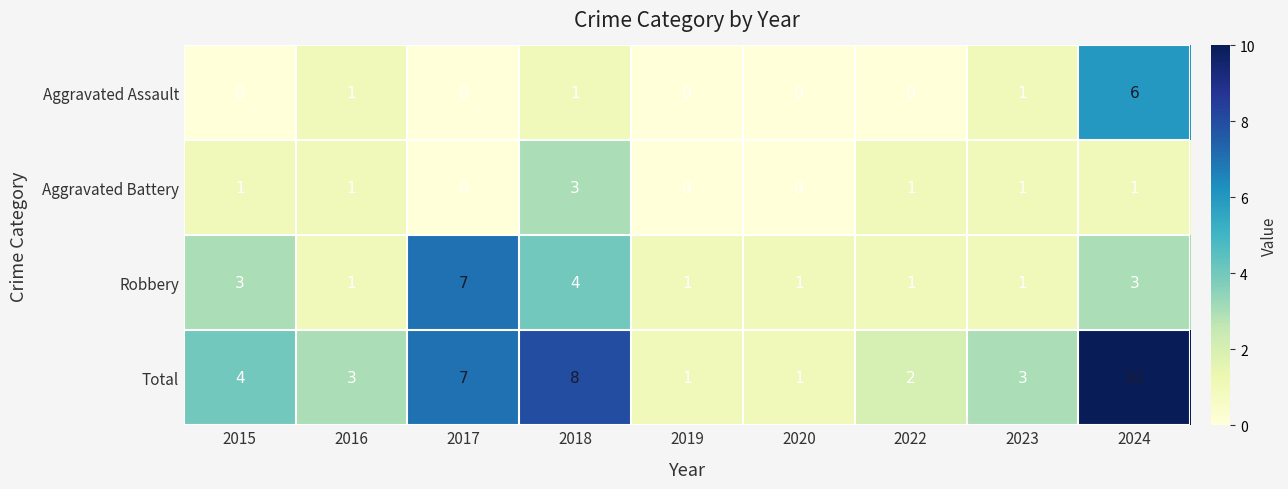

The Total series shows 7 at 2017. True or false?

True